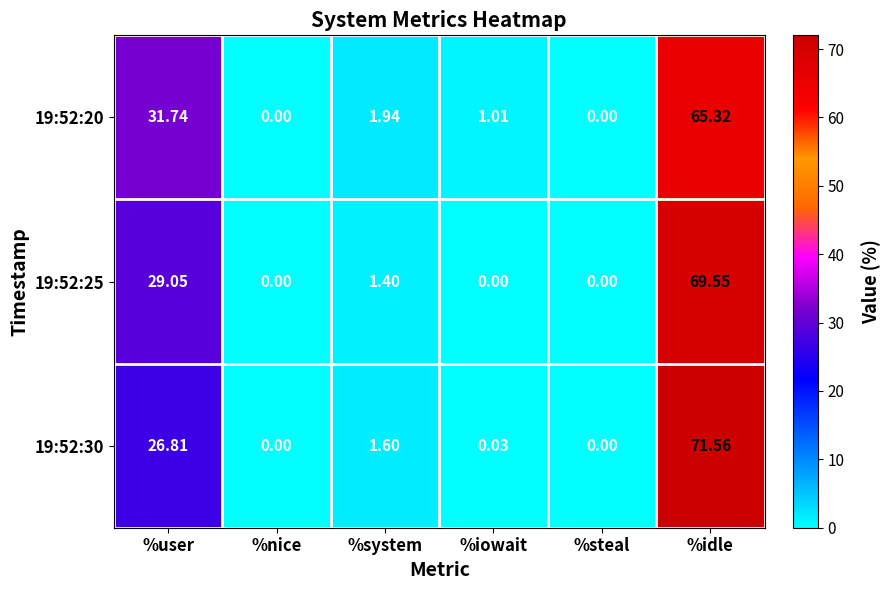

Which series changed the most between %user and %steal?

19:52:20